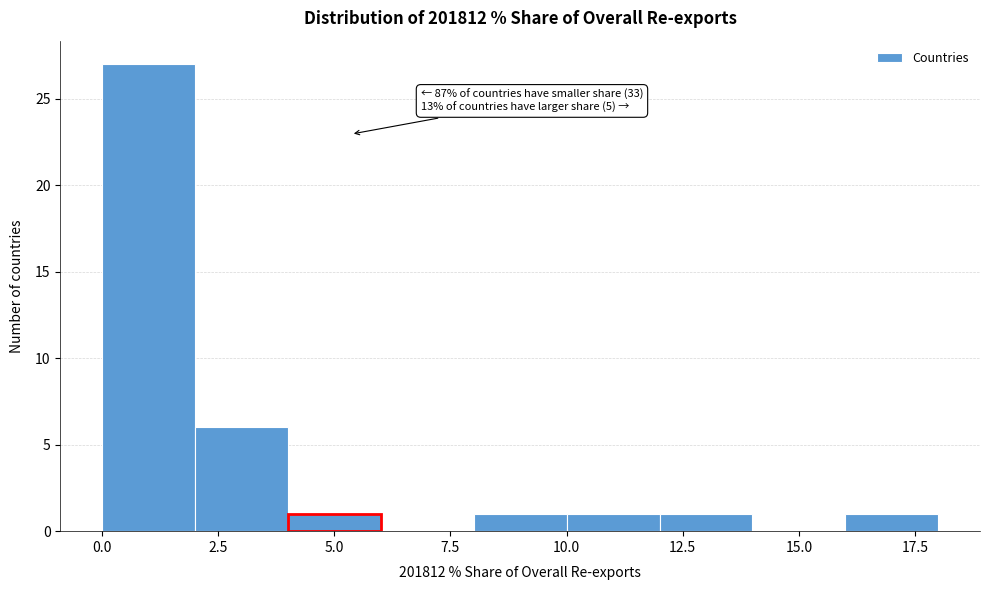

Which range on the x-axis has the tallest bar?

0 to 2